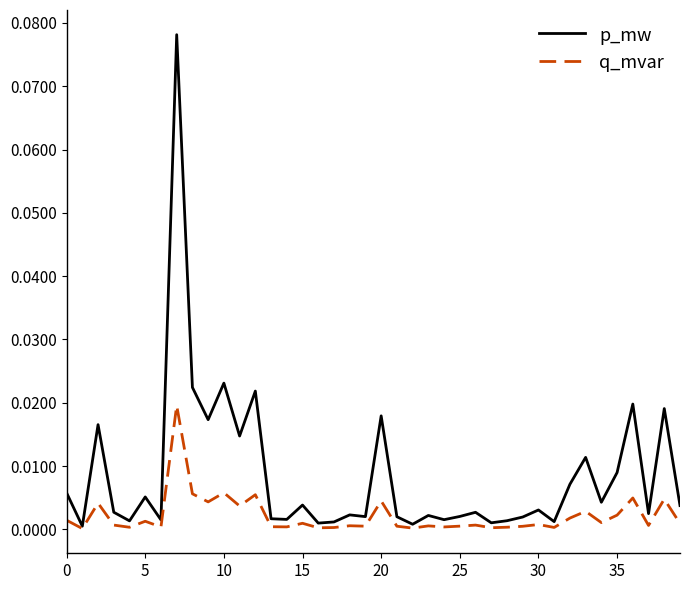

Which series has the largest total across all categories?

p_mw